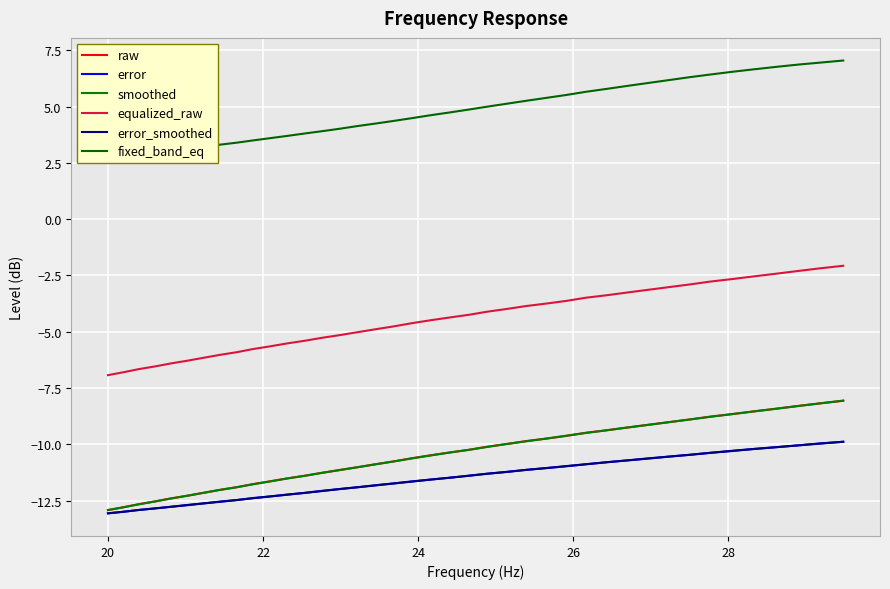

What is the lowest value of the equalized_raw series?

-6.9